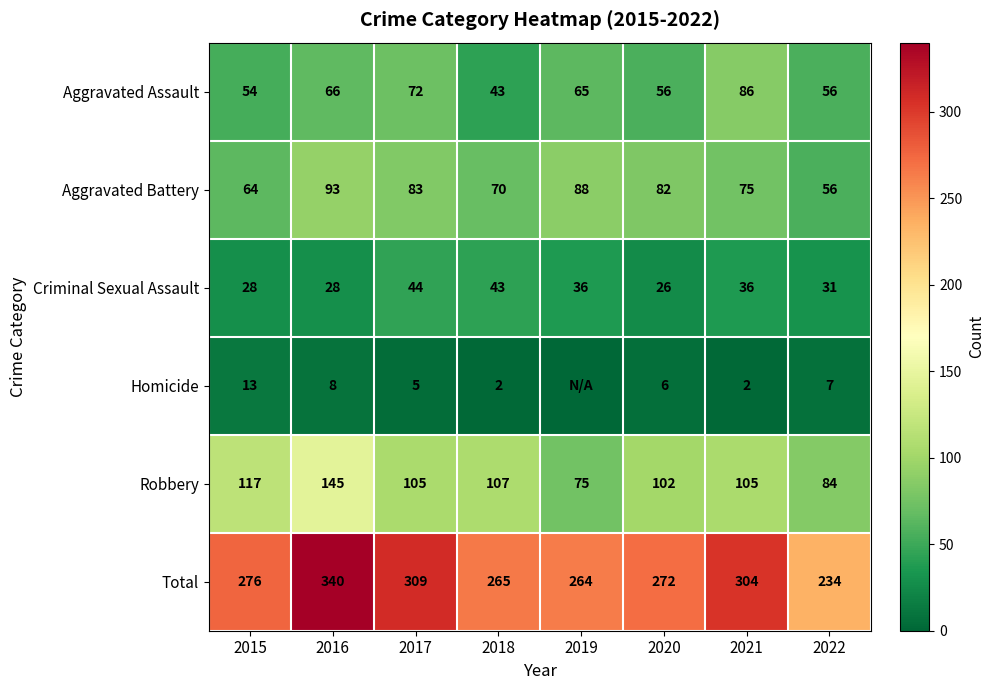

The Aggravated Battery series shows 114 at 2015. True or false?

False